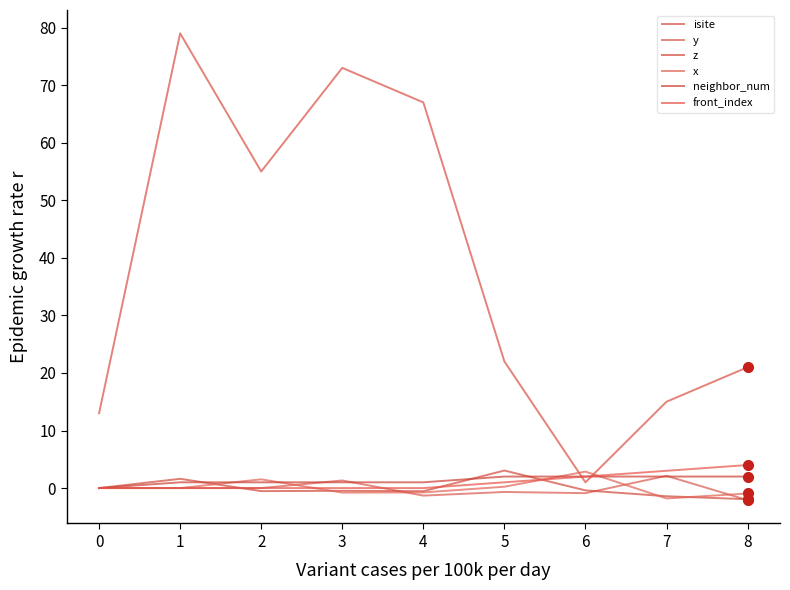

How many lines are shown in the chart?

6